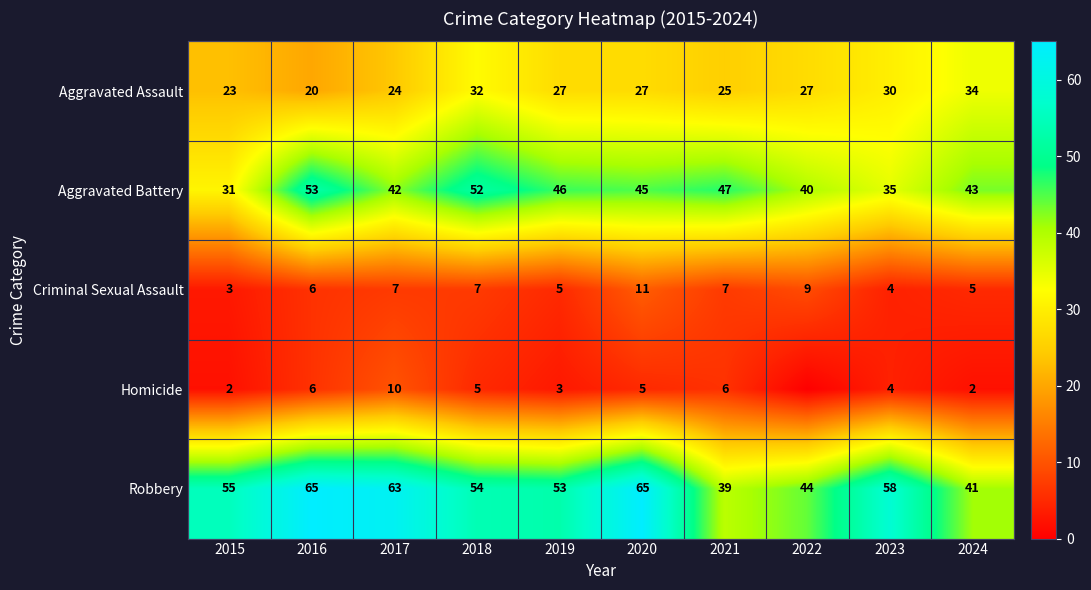

Which has a higher value, 2017 or 2024?

2024